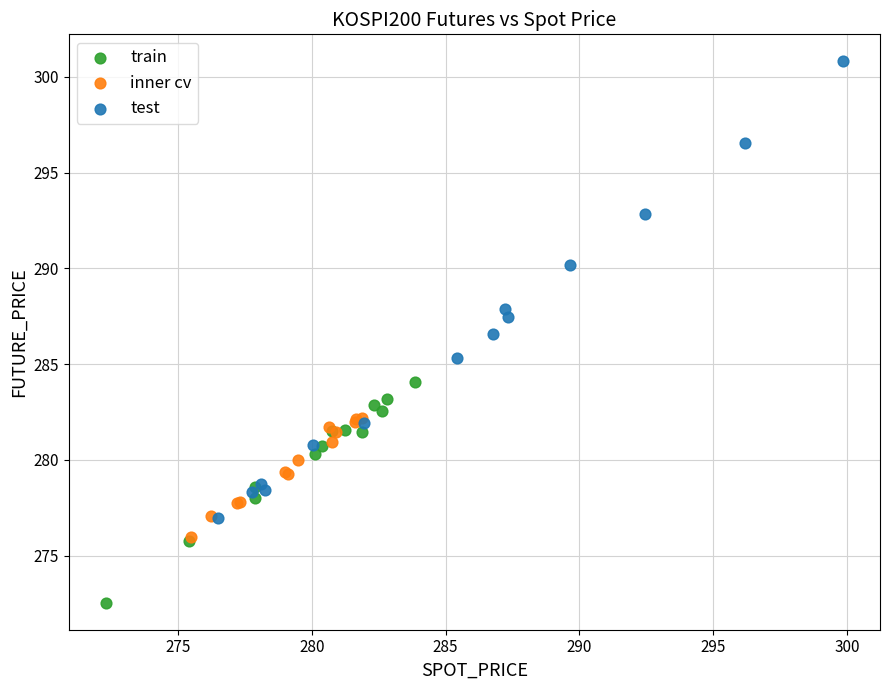

Which series has the widest spread of Y values?

test